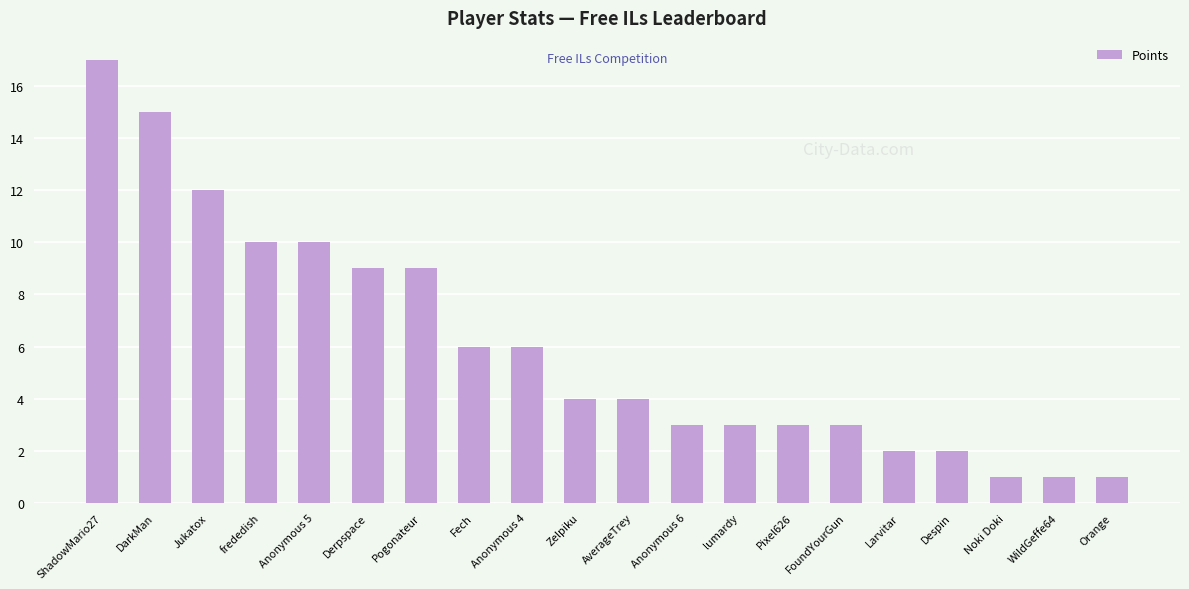

Is it true that the value at DarkMan is 15?

True